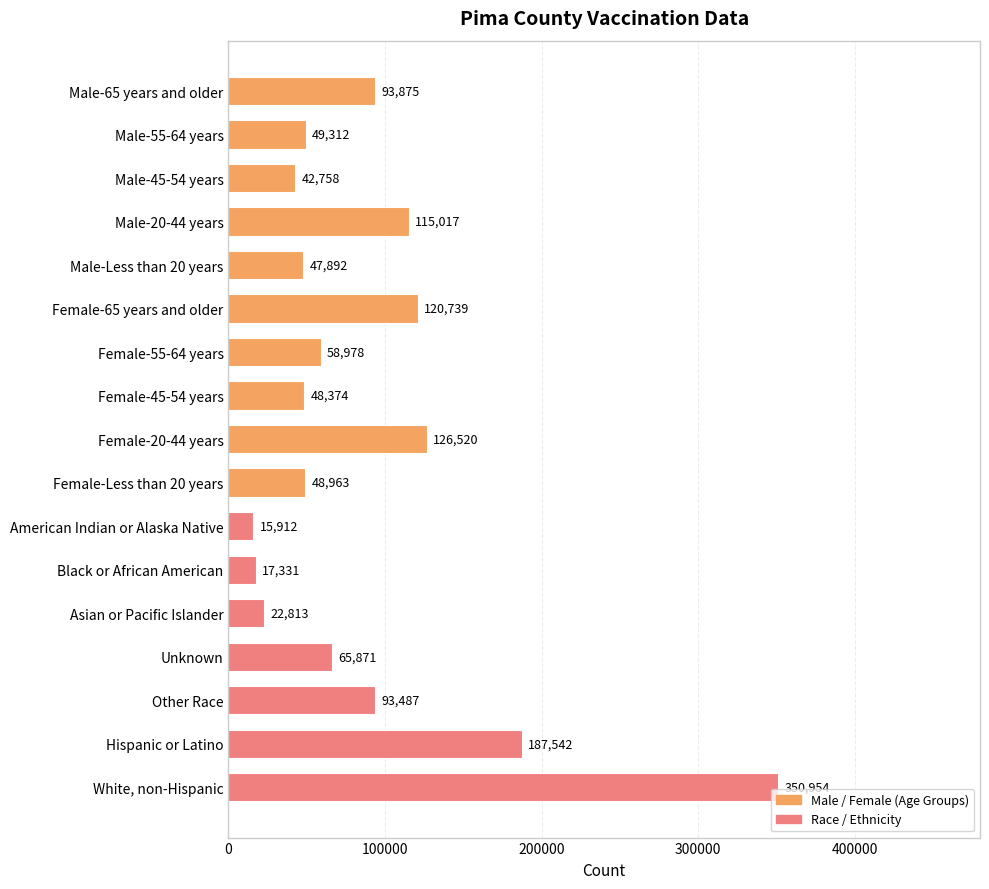

Which category has the highest value across all series?

White, non-Hispanic